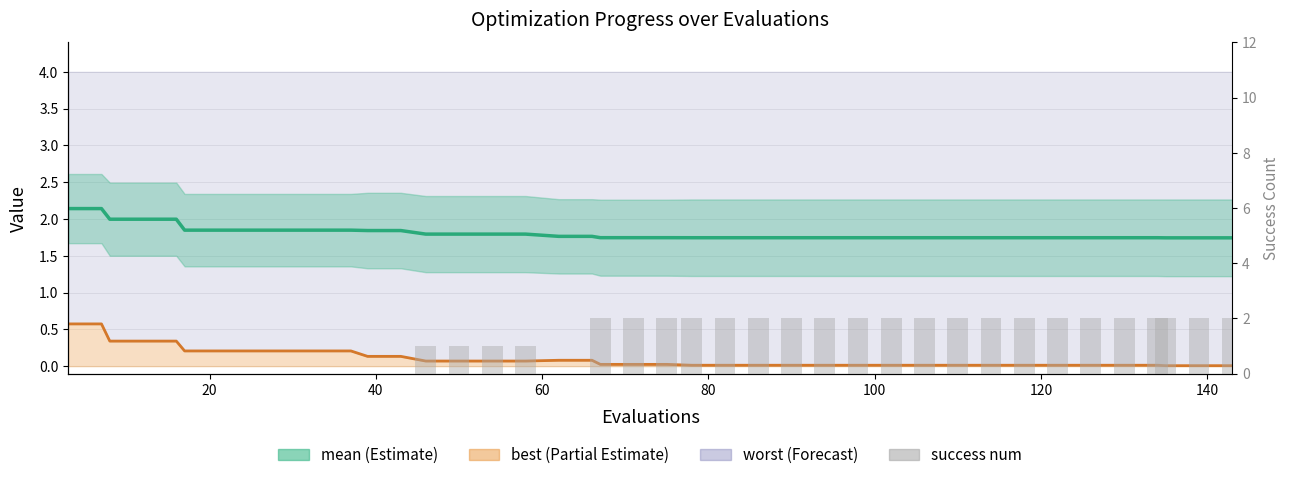

Between 20 and 140, which is larger?

20